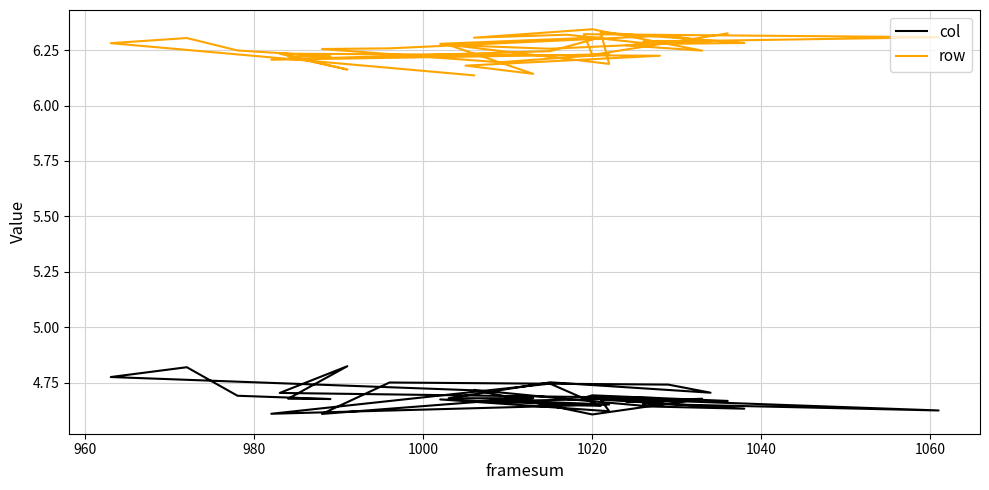

Count the row values in the range 6 to 7.

38